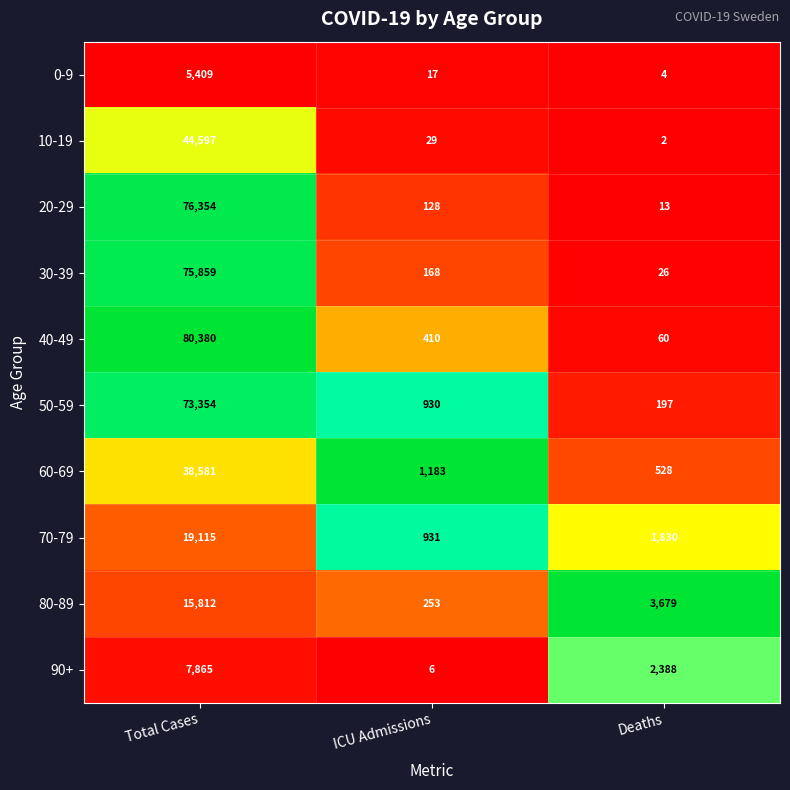

Which label corresponds to the largest value in the chart?

Total Cases